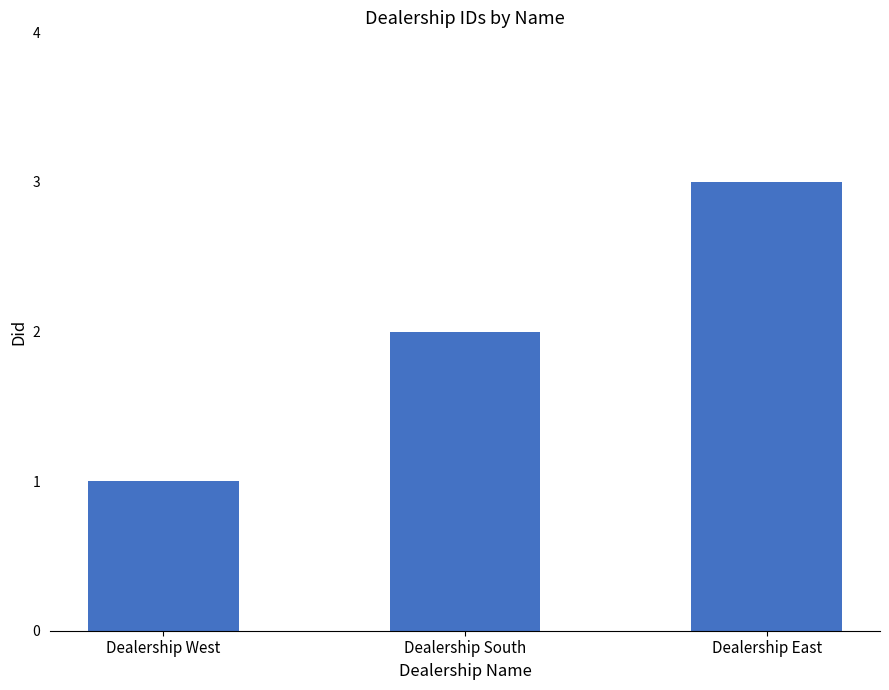

What is the difference between the maximum and second lowest values?

1